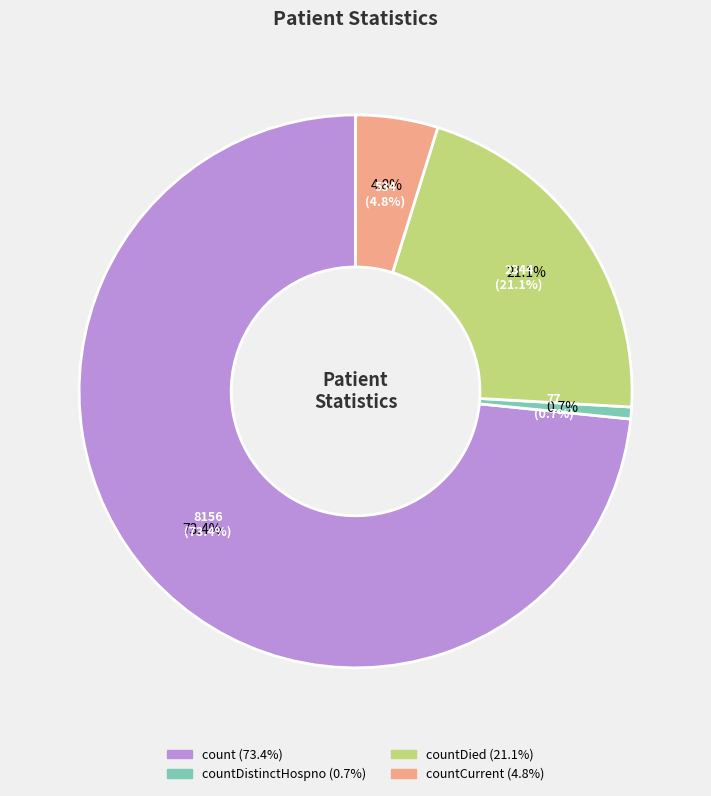

Count the number of slices in the pie.

4